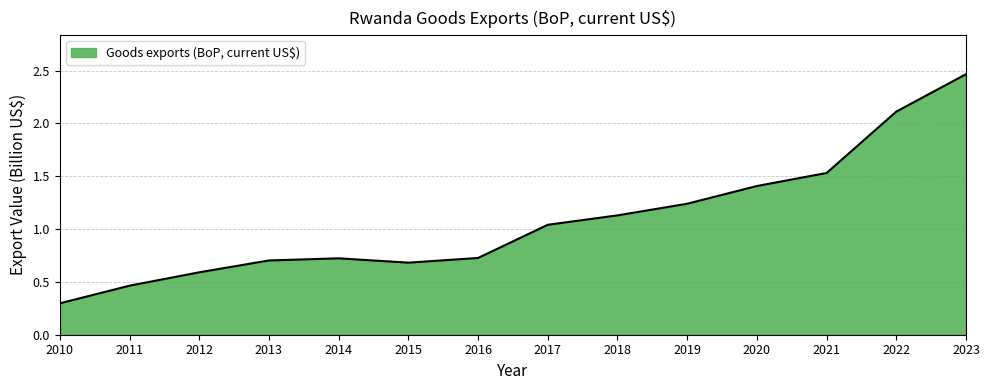

How many lines are shown in the chart?

1